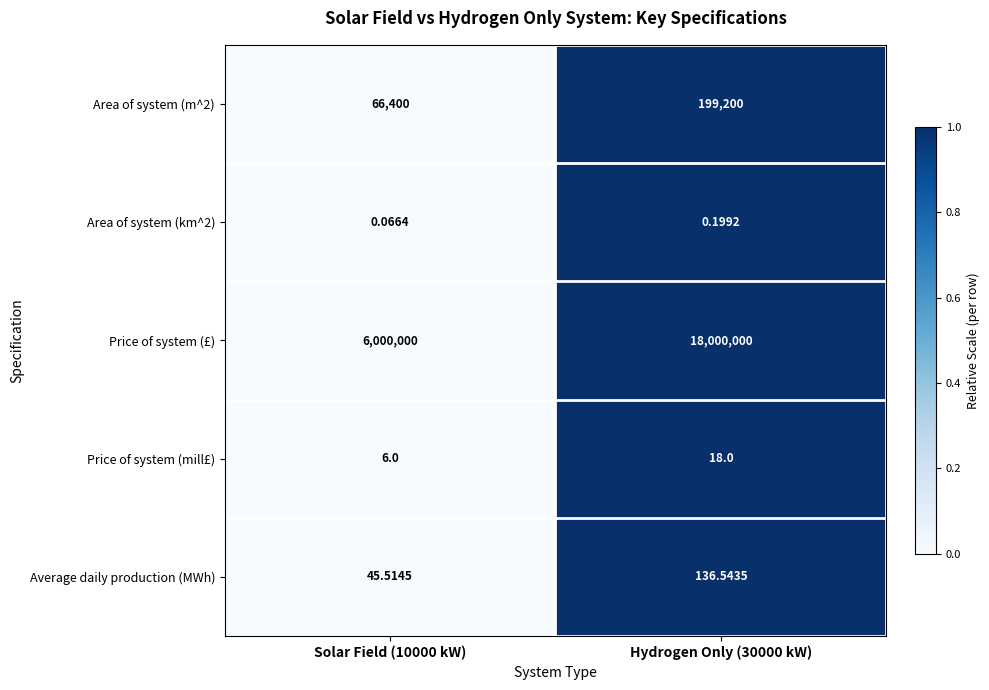

At which category is the sum across all series the highest?

Hydrogen Only (30000 kW)